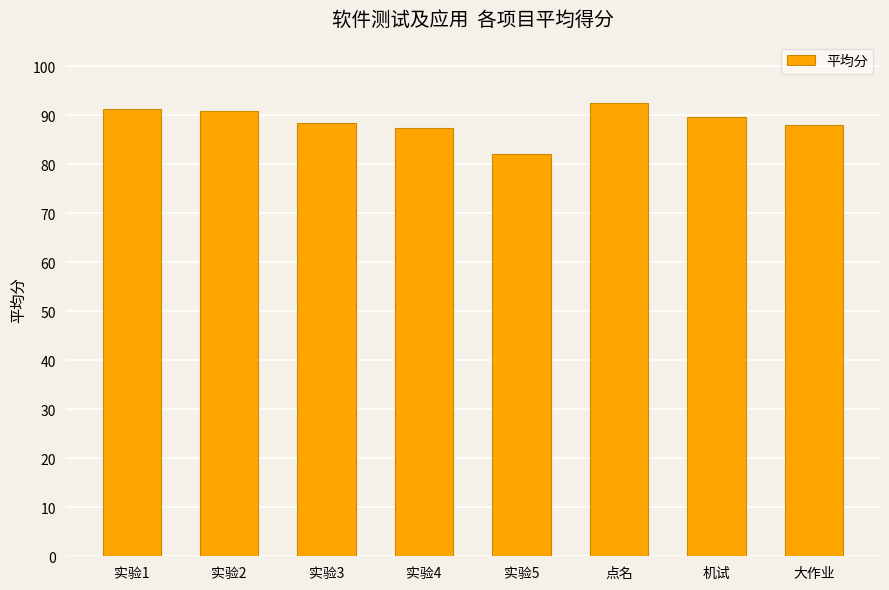

What position from the left is 实验5?

5